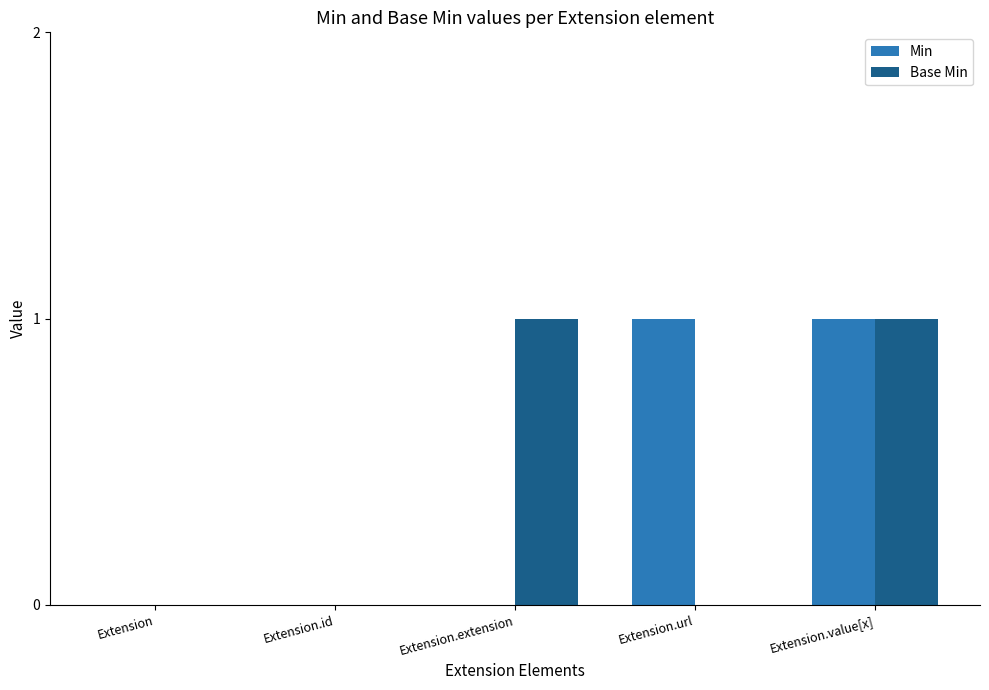

True or false: Min has a value of 1 at Extension.value[x].

True